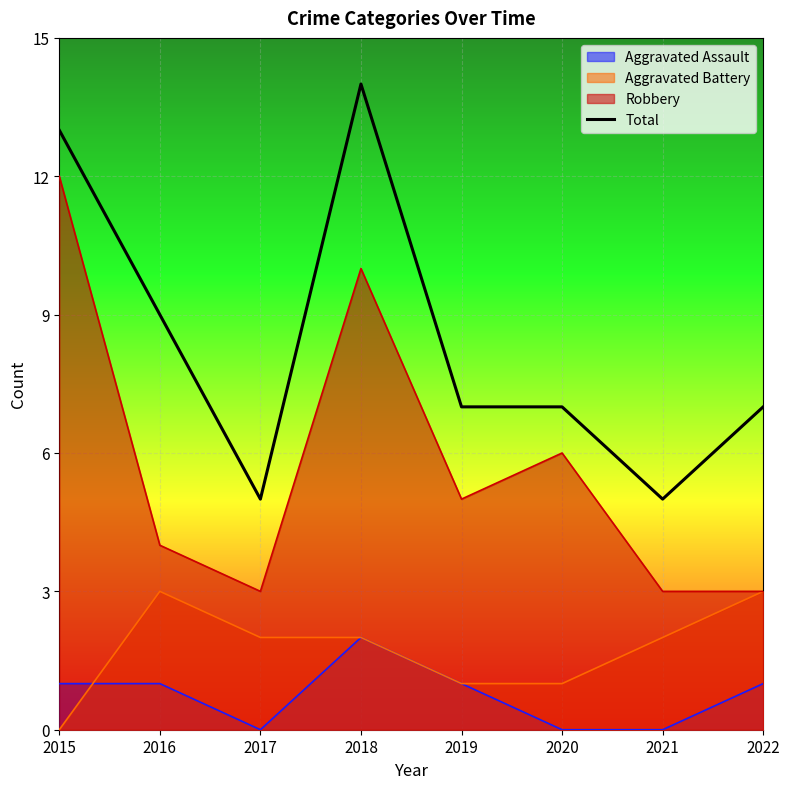

Does the chart display data point markers on the line(s)?

No